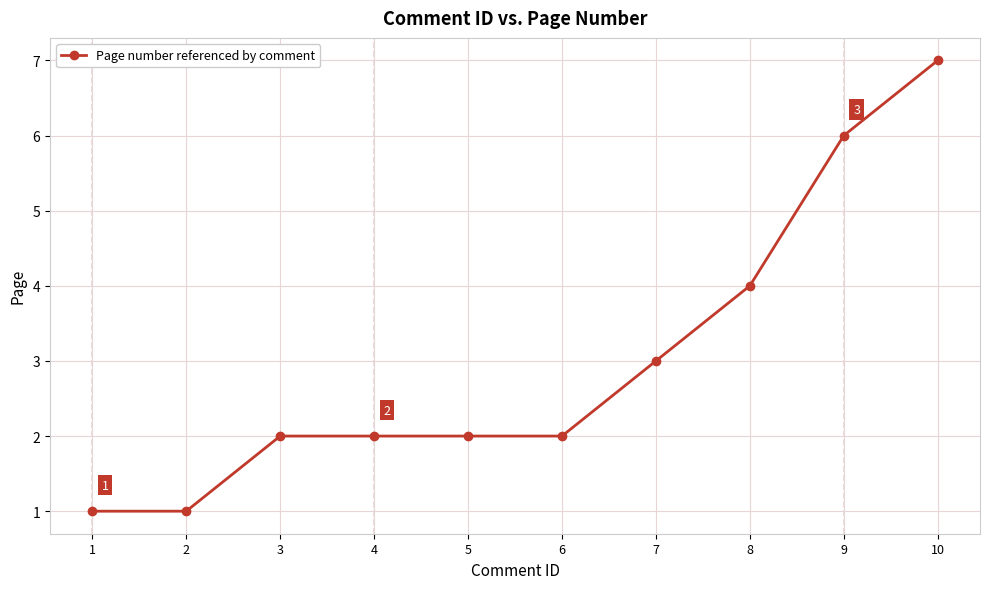

How many distinct data groups are displayed?

1